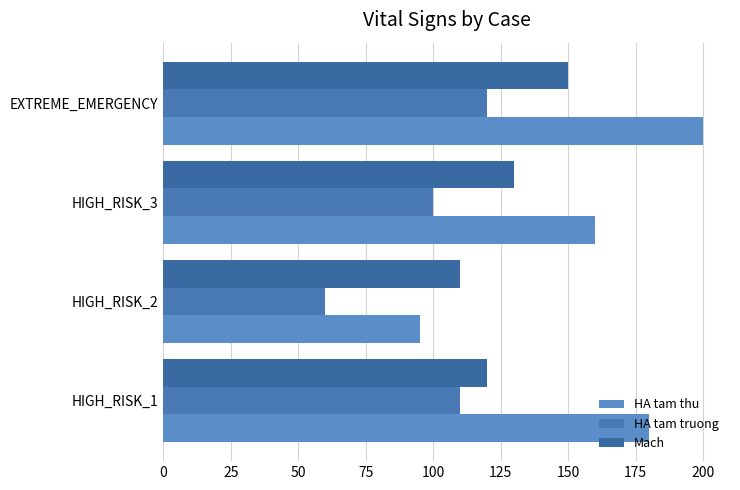

How many data points does each series have?

4